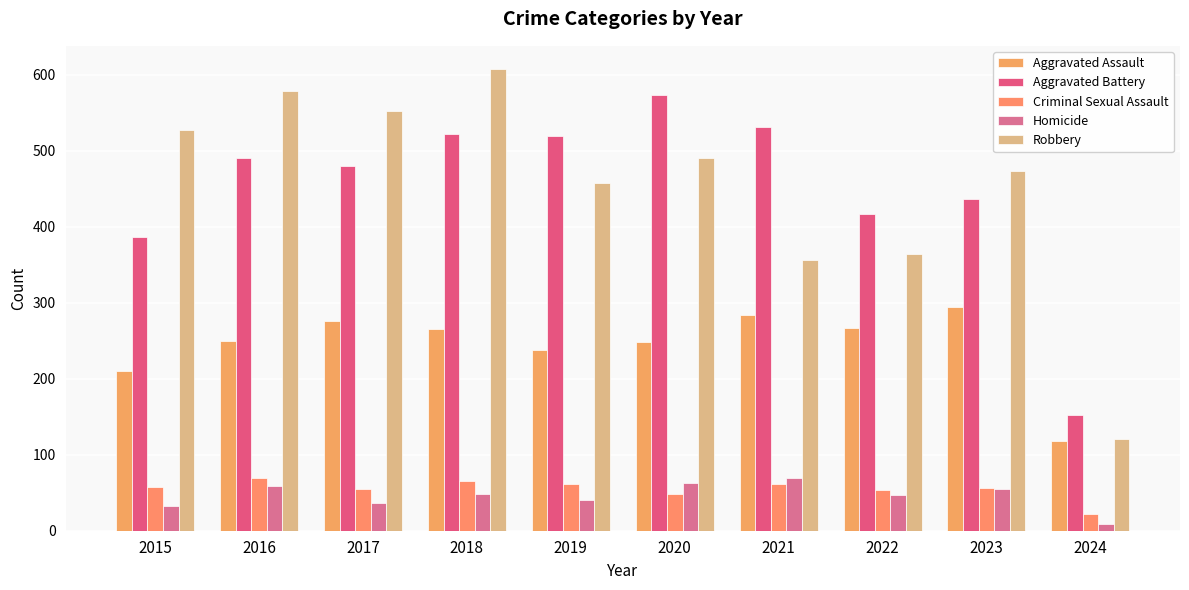

What is the difference between the Aggravated Battery values at 2017 and 2015?

93